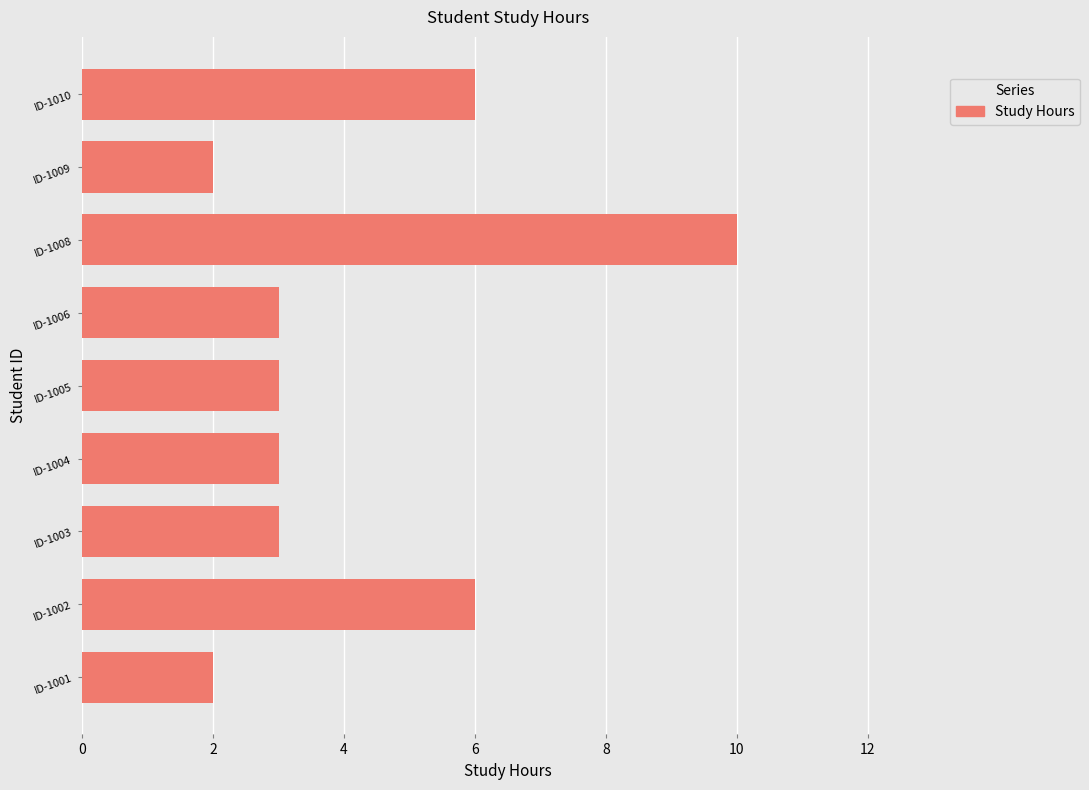

The chart shows a value of 3 at ID-1009. True or false?

False